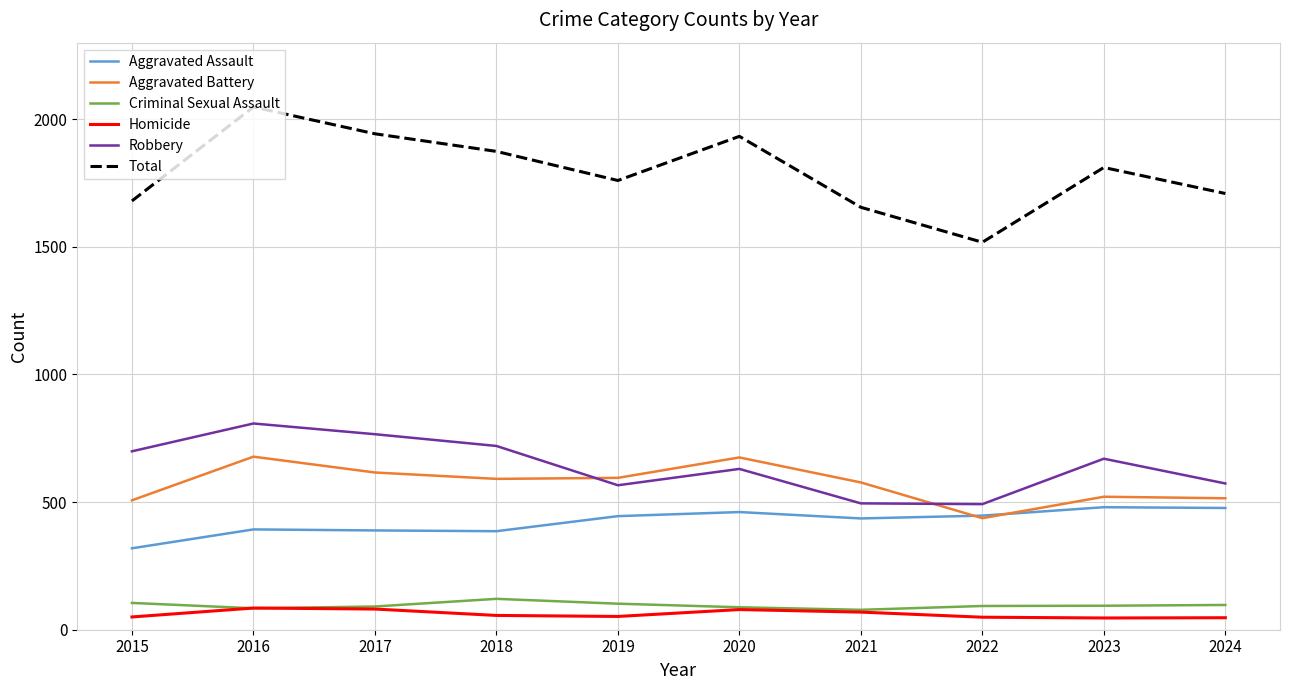

In Aggravated Battery, how many points are higher than both neighbors (excluding endpoints)?

3